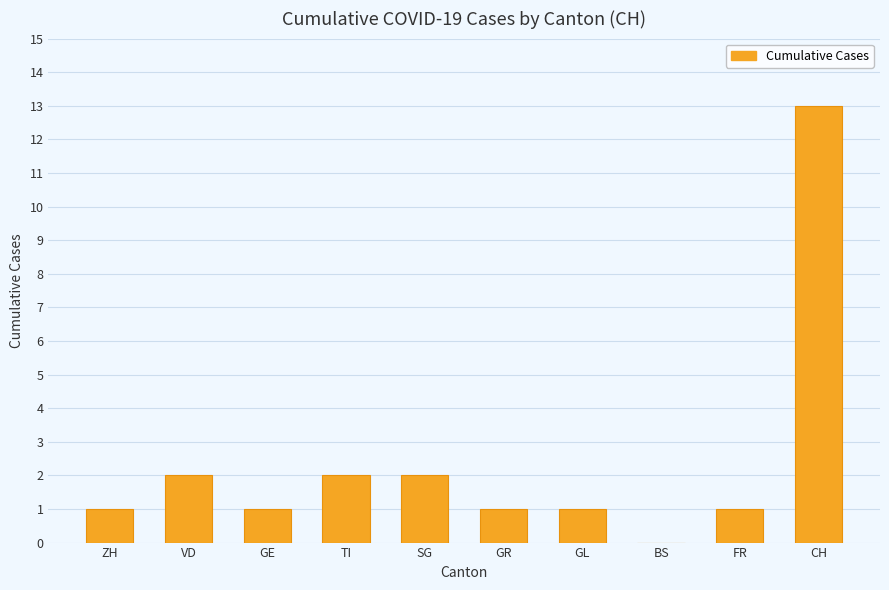

Which has a higher value, ZH or VD?

VD